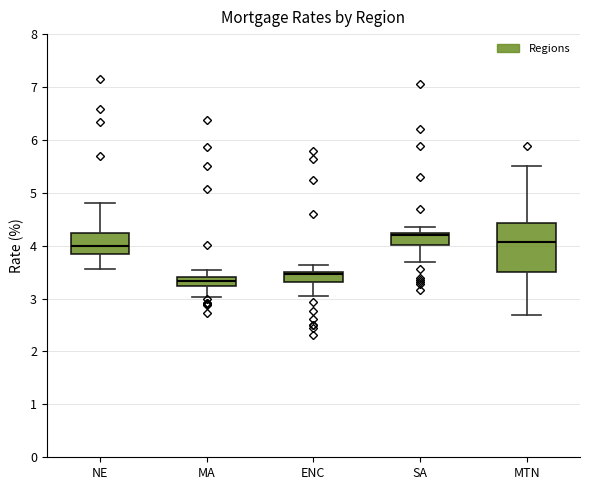

Which box is the tallest, from its lower edge to its upper edge?

MTN